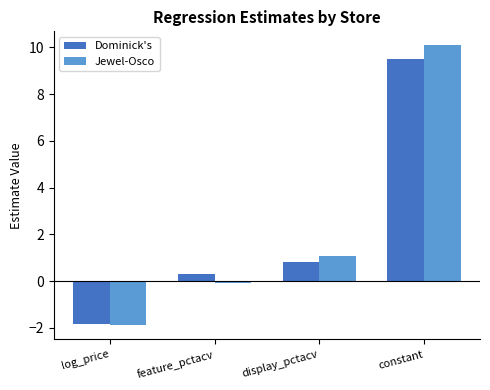

Is it true that Dominick's equals 9.5 at constant?

True